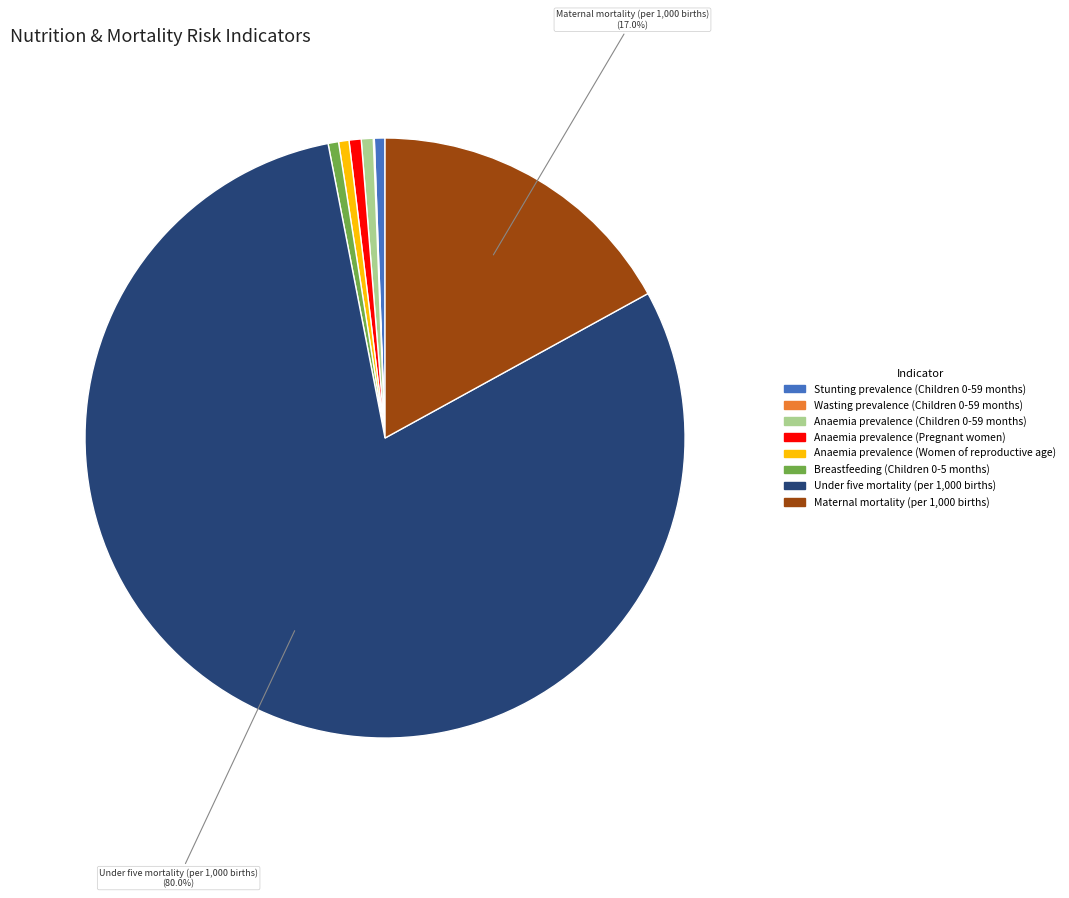

What is the majority slice?

Under five mortality (per 1,000 births)